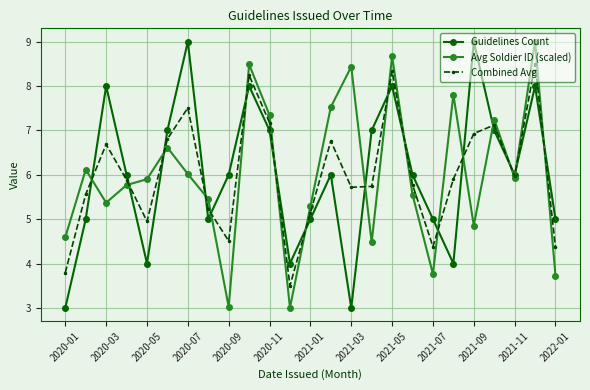

Does the chart display data point markers on the line(s)?

Yes